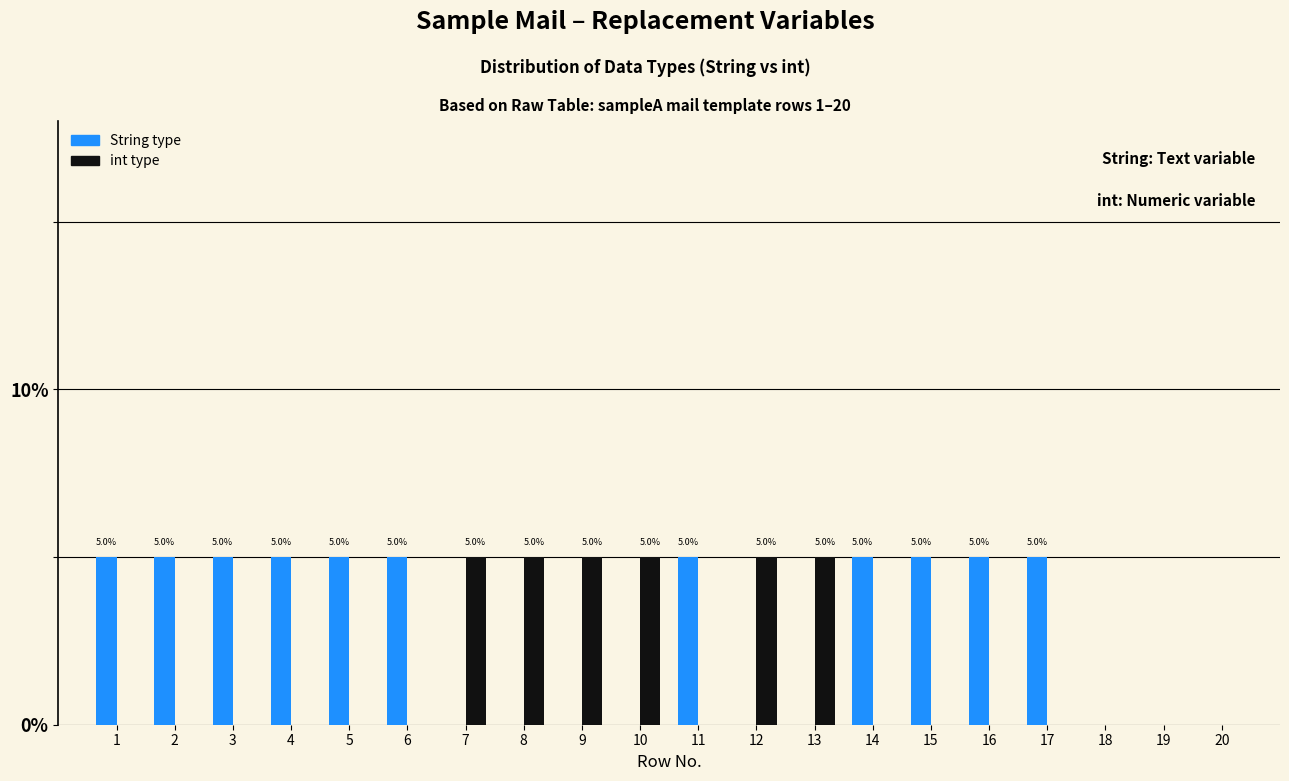

What is the difference between the String type values at 18 and 16?

5